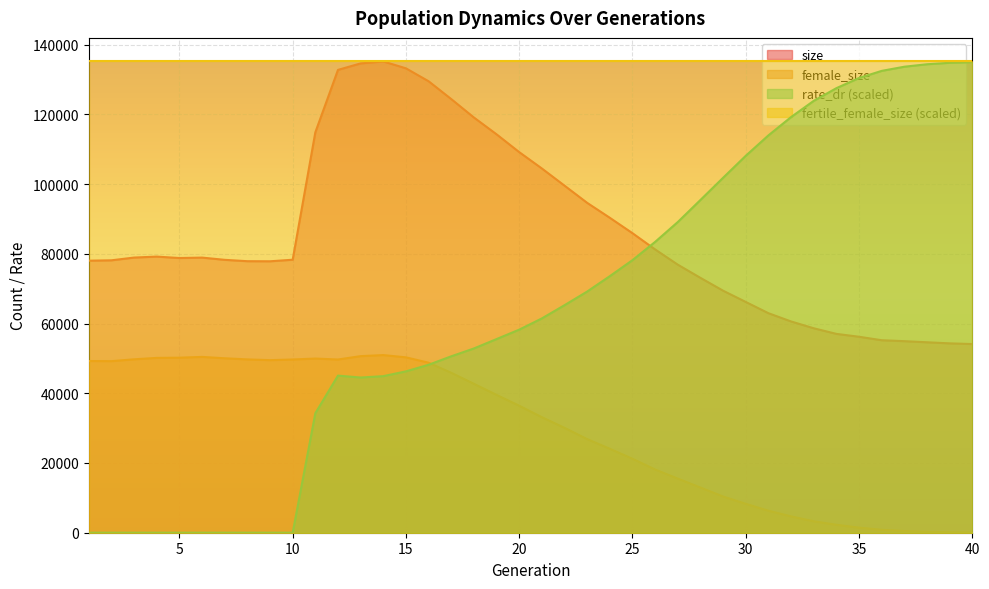

At which label is female_size closest to 25510?

23